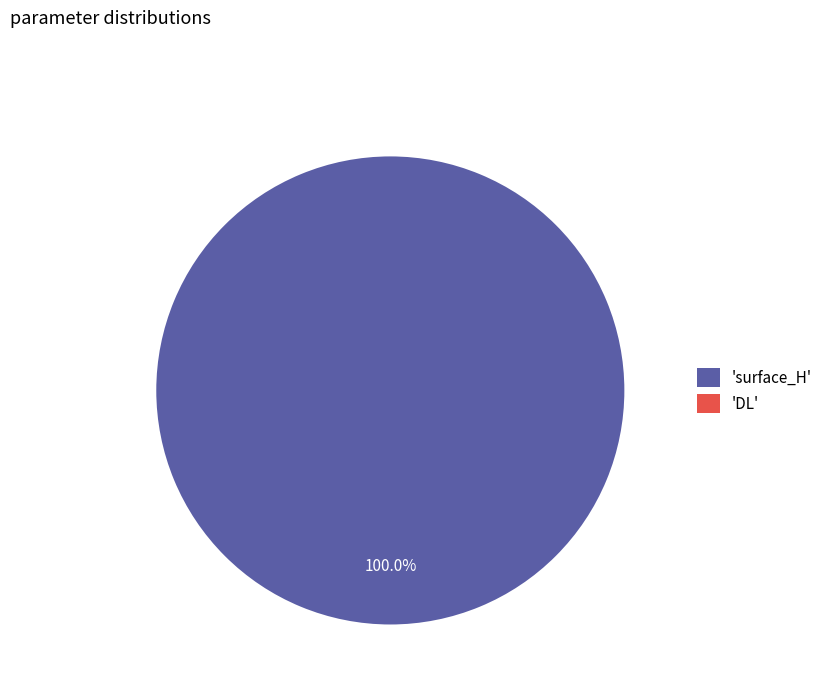

Which slice is the smallest?

DL